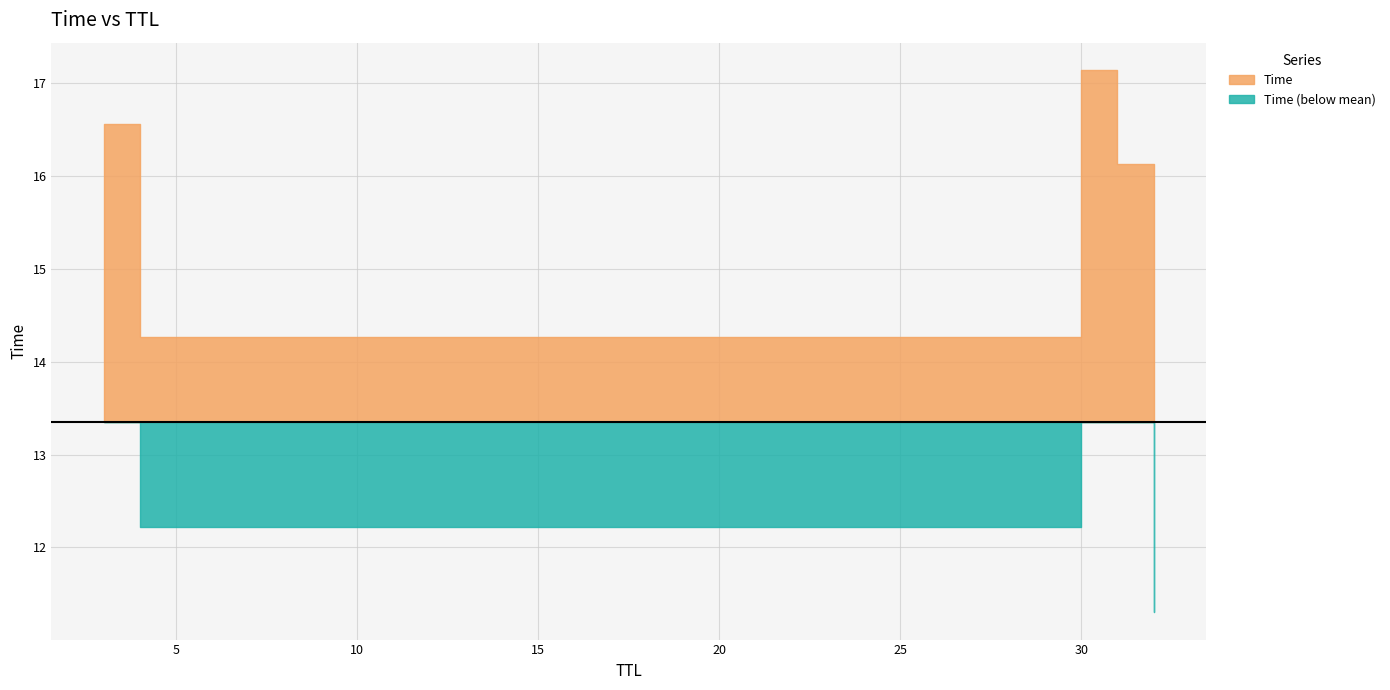

What is the approximate value at 11.29758653981844?

11.3